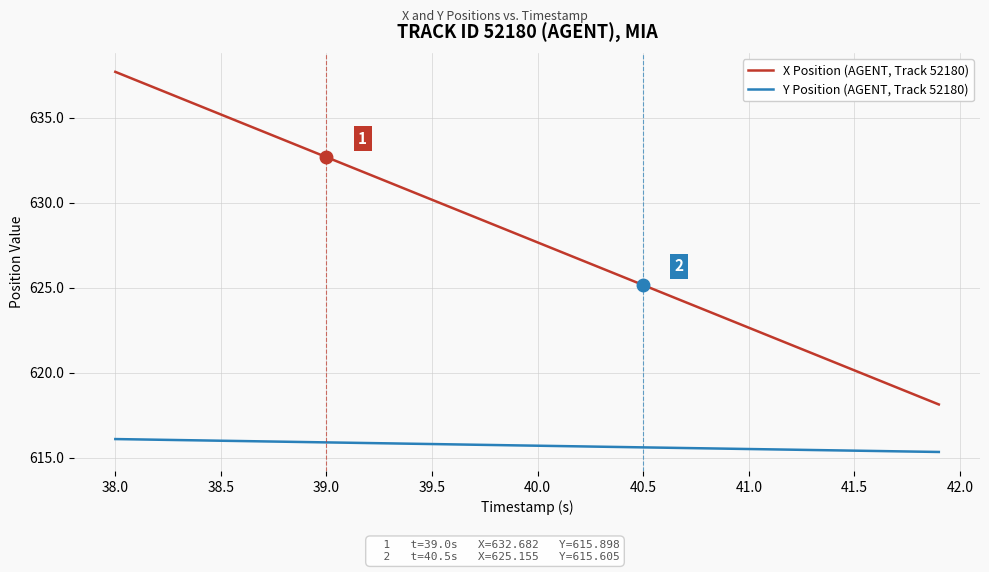

Which series has the widest spread of values?

X Position (AGENT, Track 52180)